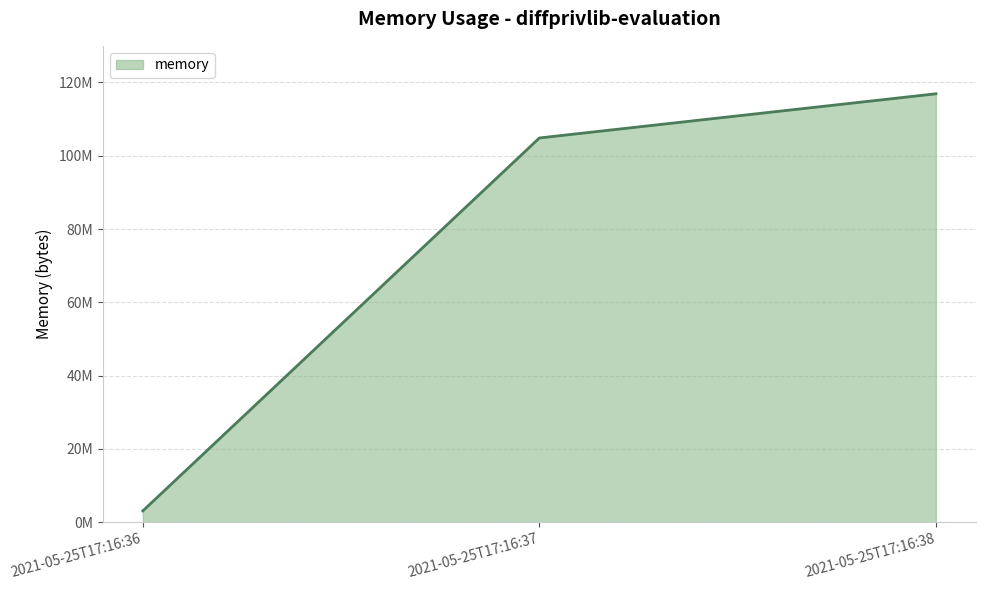

What is the maximum value shown in the chart?

116912128